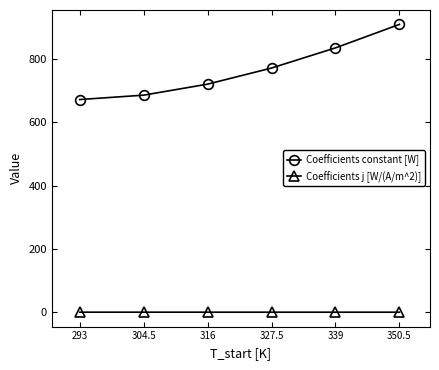

Where is Coefficients constant [W] nearest to the value 791?

327.5